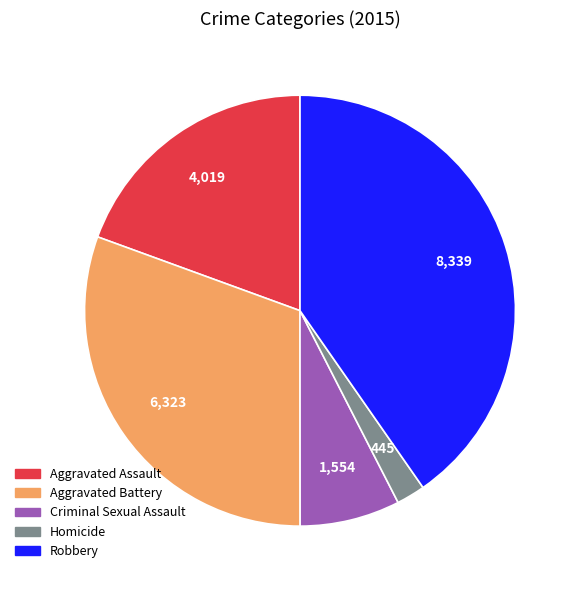

Rank the categories by value from lowest to highest.

Homicide, Criminal Sexual Assault, Aggravated Assault, Aggravated Battery, Robbery